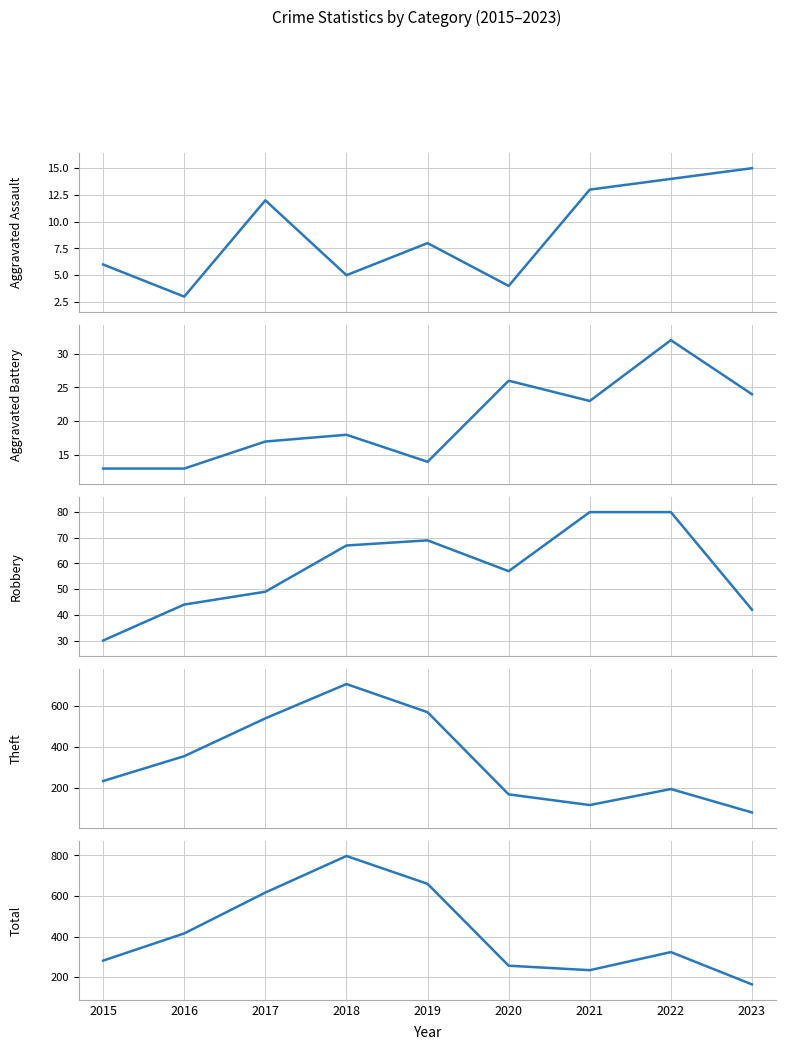

Is the value of Total at 2018 greater than the value of Aggravated Assault at 2022?

Yes